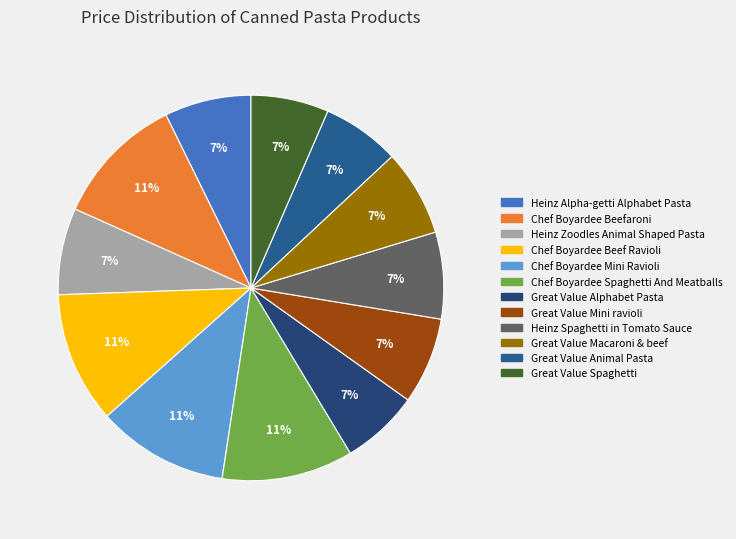

To the nearest percent, what percentage of the pie is Great Value Alphabet Pasta?

7%